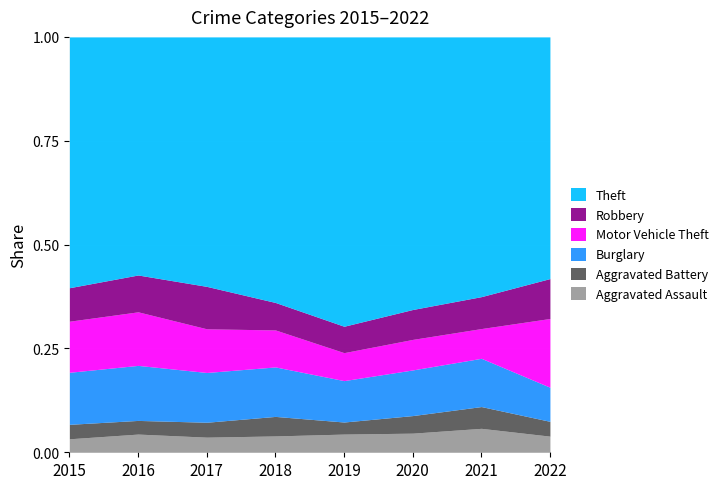

What is the total value across all series at 2017?

1.0